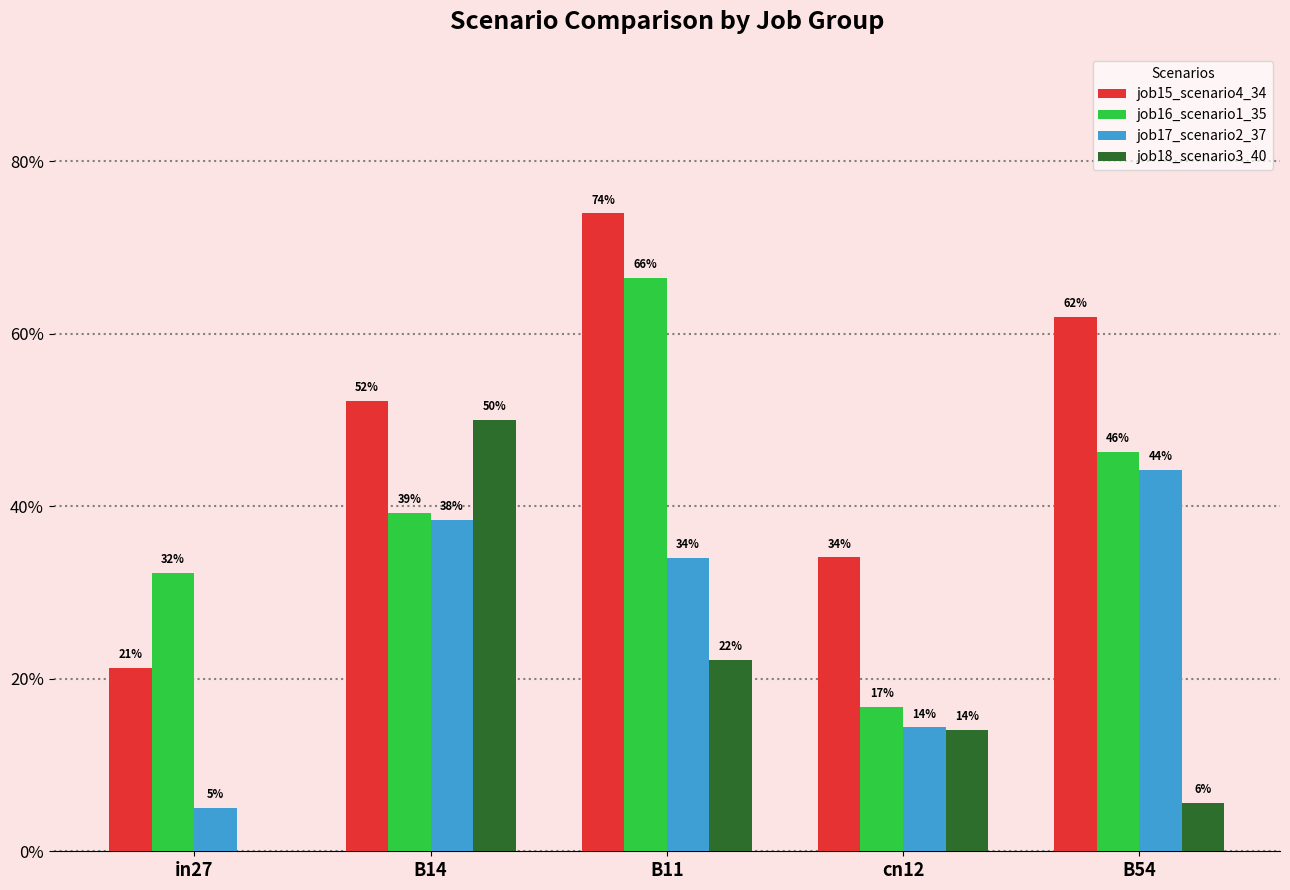

At which category is the sum across all series the highest?

B11